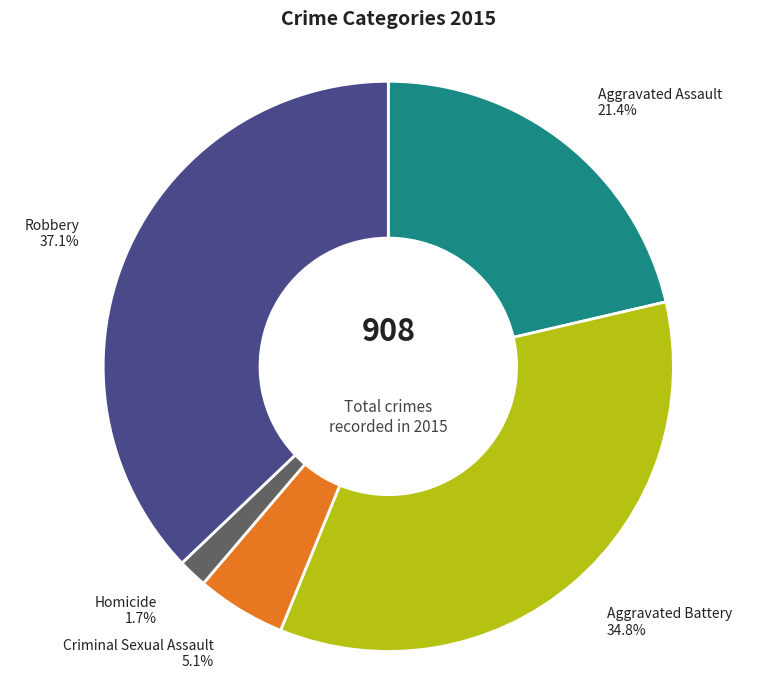

Is there any slice that represents more than half of the pie?

No